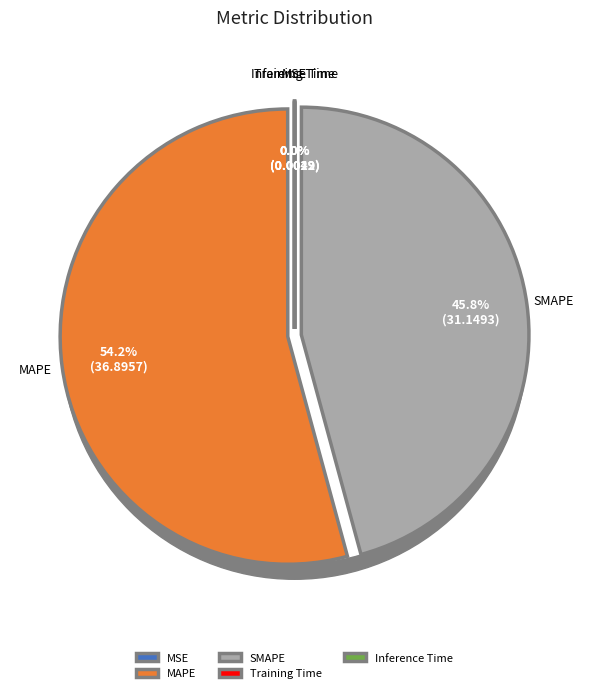

True or false: MAPE accounts for 63% of the total.

False